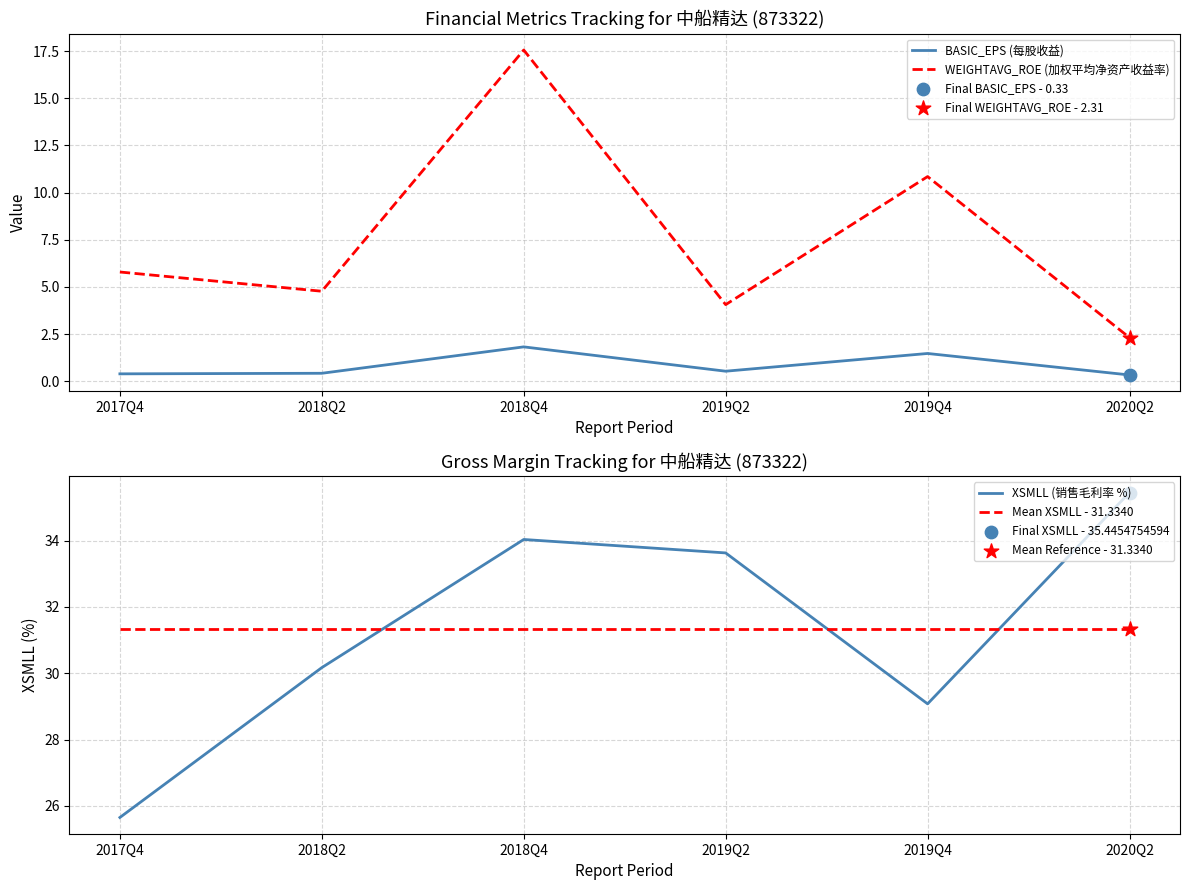

Which series has the largest Y range (max minus min)?

WEIGHTAVG_ROE (加权平均净资产收益率)